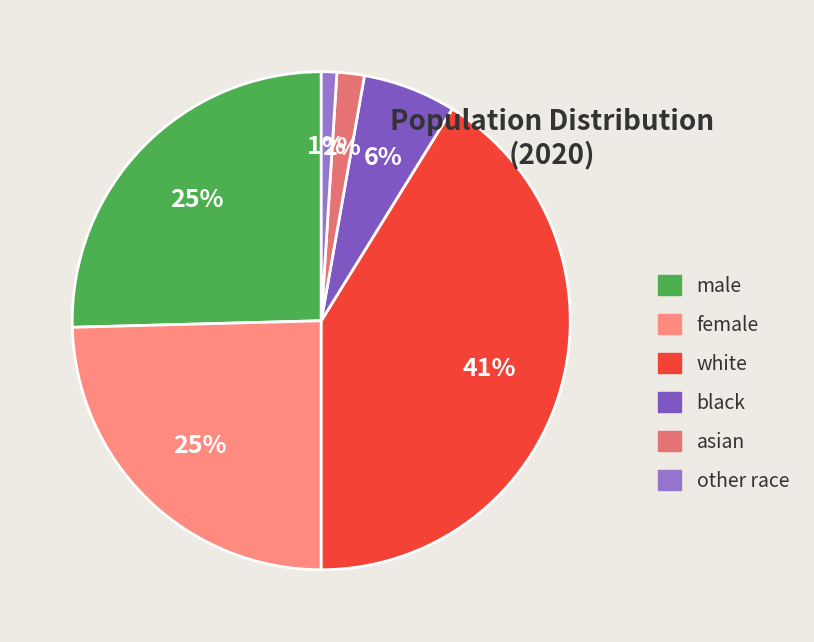

How many slices are in this pie chart?

6